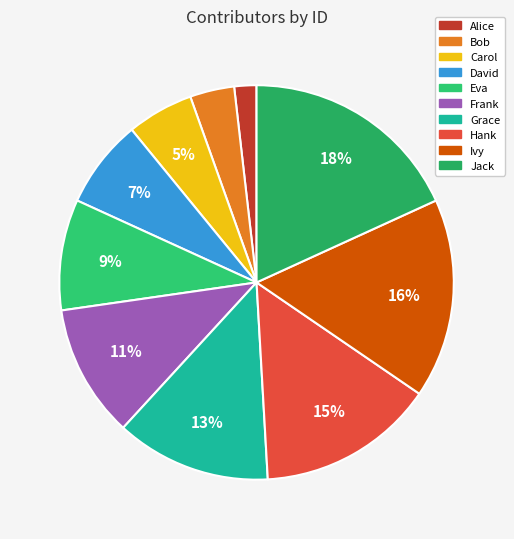

How many slices are in this pie chart?

10